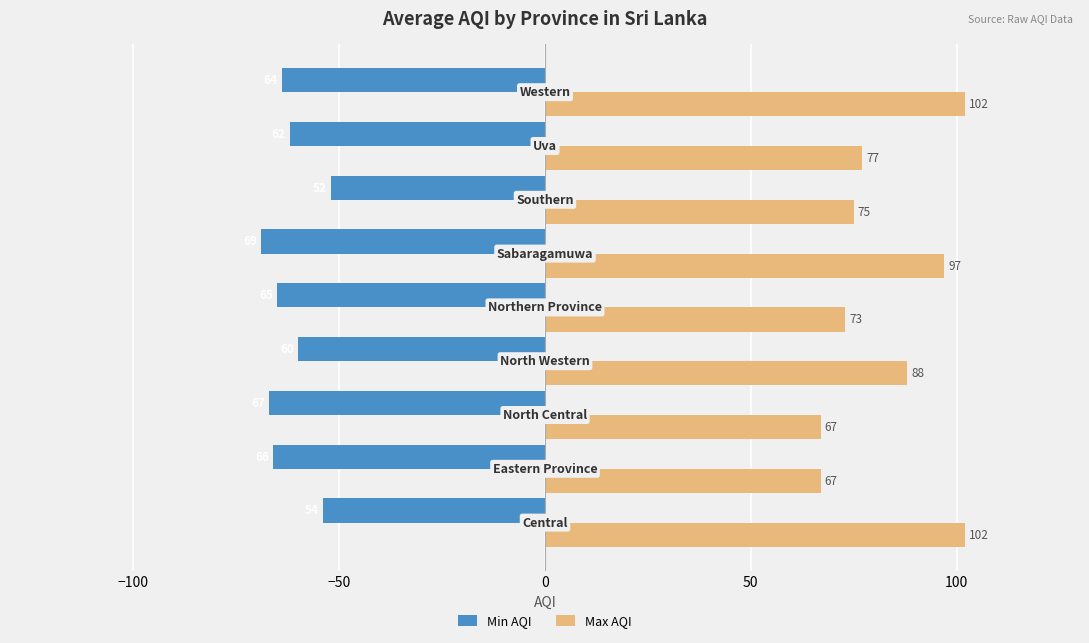

Which series has the largest range (max minus min)?

Max AQI